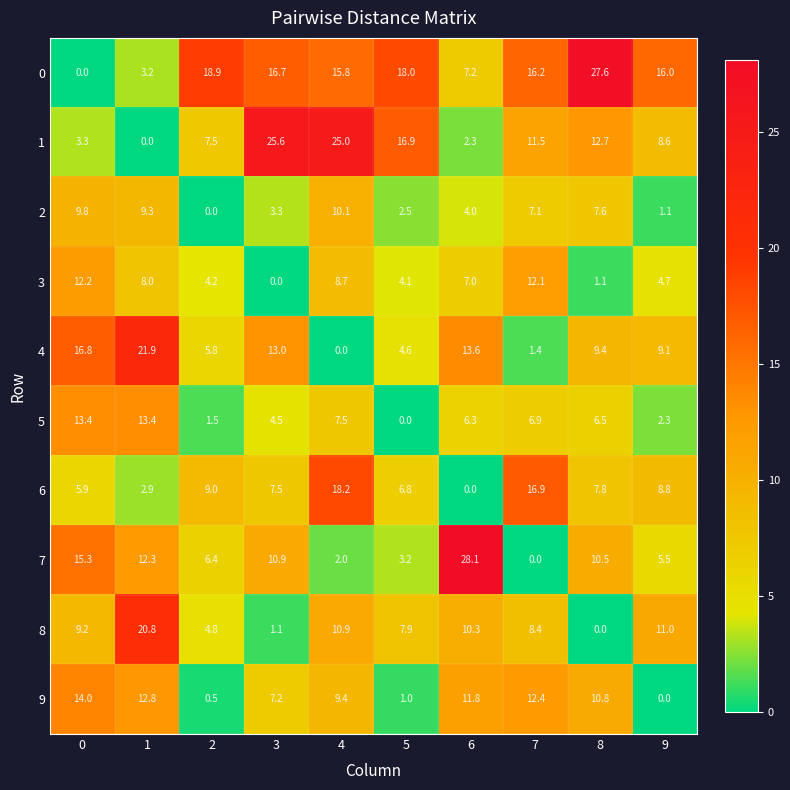

Between 1 and 6, which series saw the biggest shift?

7